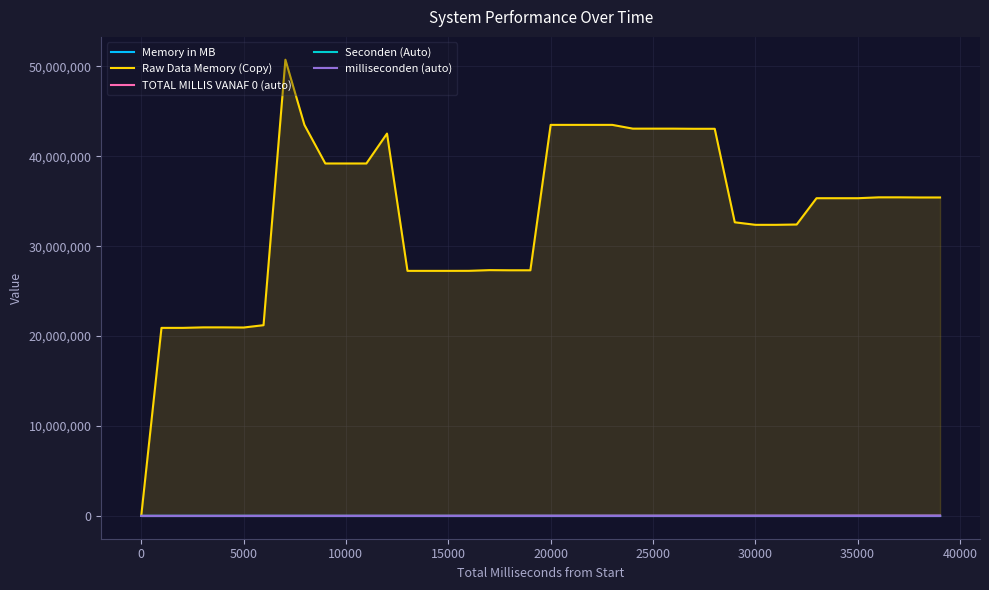

Which series has the largest range (max minus min)?

Raw Data Memory (Copy)